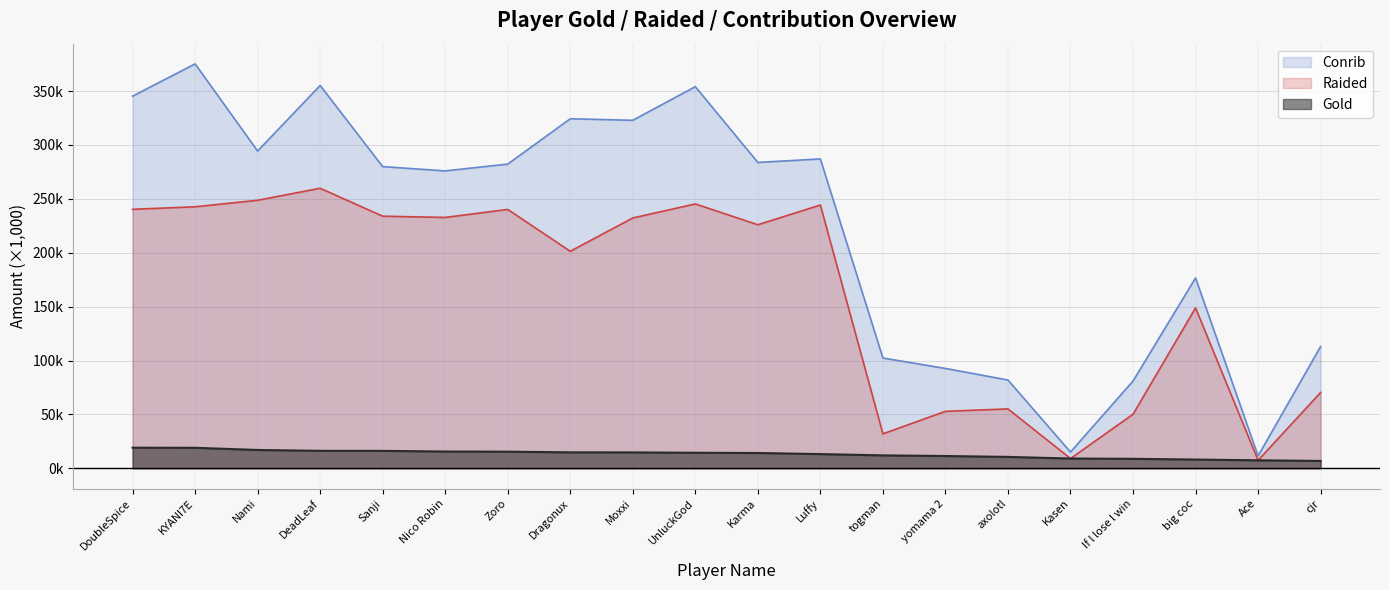

What is the maximum value for Gold?

19.1